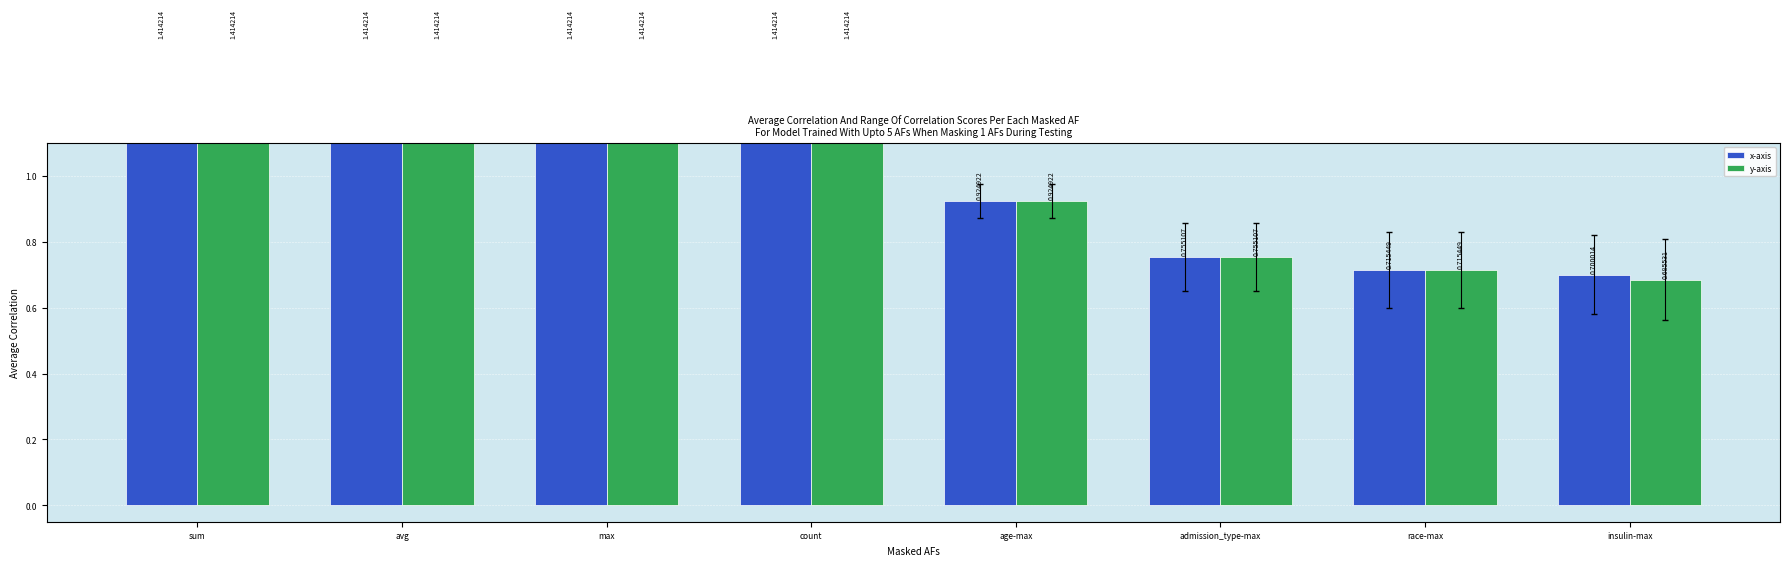

Reading right to left, transcribe all the data shown in this chart.

x-axis: insulin-max=0.7	race-max=0.7	admission_type-max=0.8	age-max=0.9	count=1.4	max=1.4	avg=1.4	sum=1.4
y-axis: insulin-max=0.7	race-max=0.7	admission_type-max=0.8	age-max=0.9	count=1.4	max=1.4	avg=1.4	sum=1.4